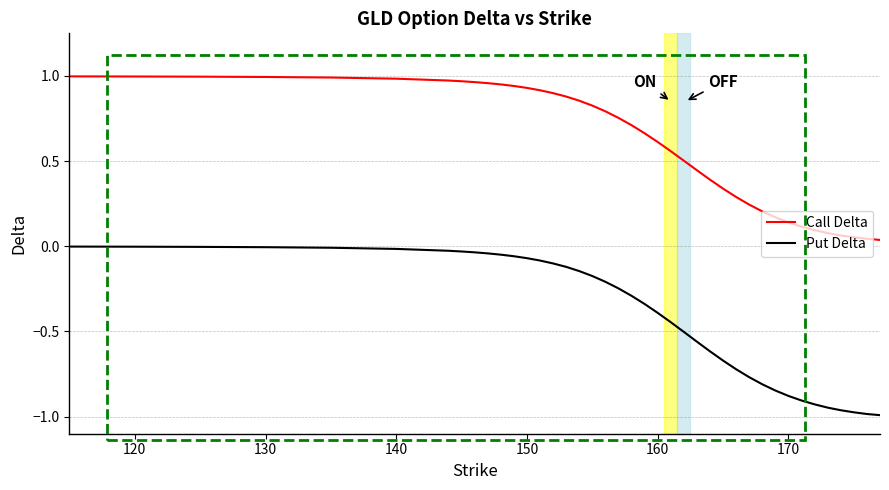

Which series has the largest range (max minus min)?

Put Delta